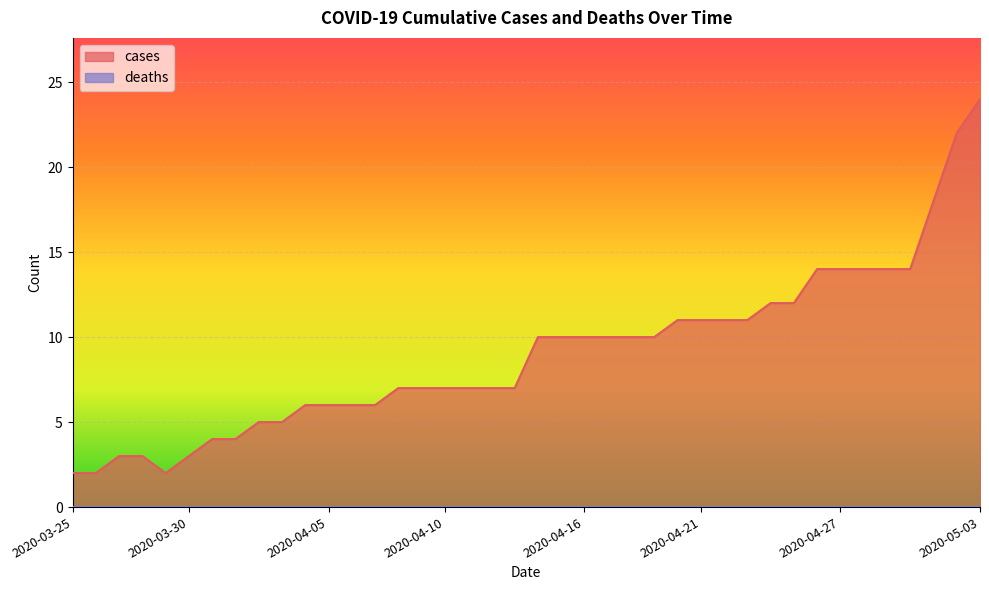

Rank the categories by value from highest to lowest.

2020-05-03, 2020-05-02, 2020-05-01, 2020-04-26, 2020-04-27, 2020-04-28, 2020-04-29, 2020-04-30, 2020-04-24, 2020-04-25, 2020-04-20, 2020-04-21, 2020-04-22, 2020-04-23, 2020-04-14, 2020-04-15, 2020-04-16, 2020-04-17, 2020-04-18, 2020-04-19, 2020-04-08, 2020-04-09, 2020-04-10, 2020-04-11, 2020-04-12, 2020-04-13, 2020-04-04, 2020-04-05, 2020-04-06, 2020-04-07, 2020-04-02, 2020-04-03, 2020-03-31, 2020-04-01, 2020-03-27, 2020-03-28, 2020-03-30, 2020-03-25, 2020-03-26, 2020-03-29